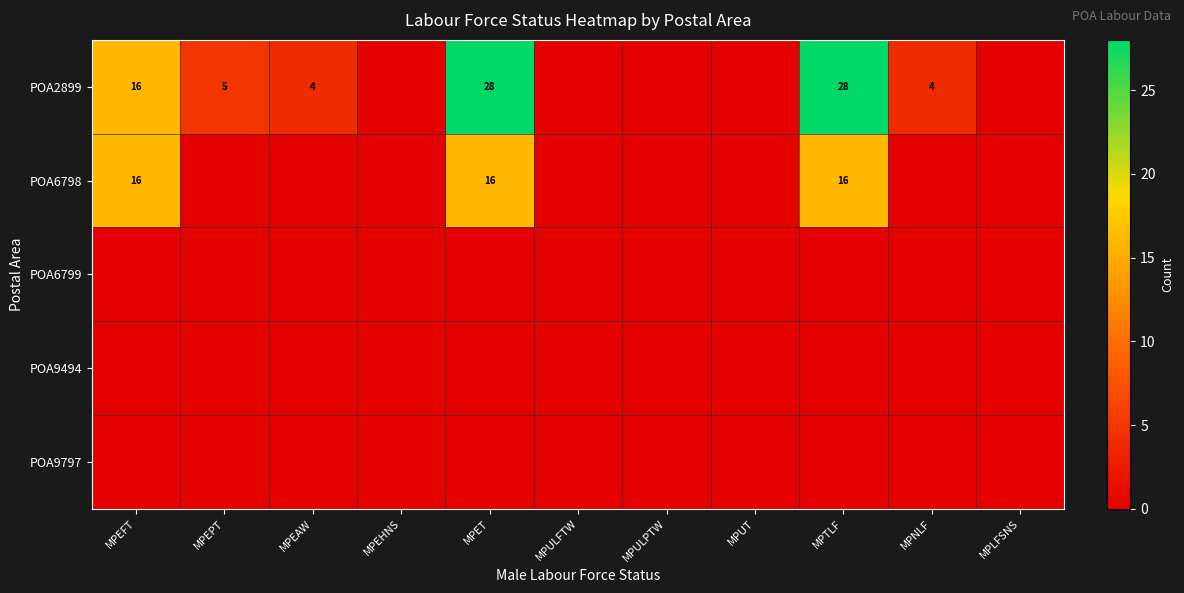

True or false: POA2899 has a value of 5 at MPEPT.

True